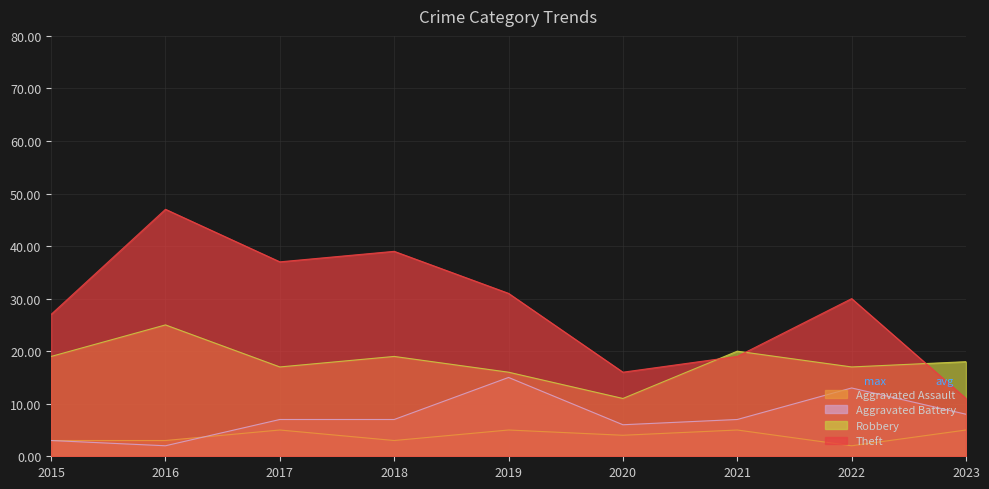

True or false: Theft has a value of 24 at 2018.

False